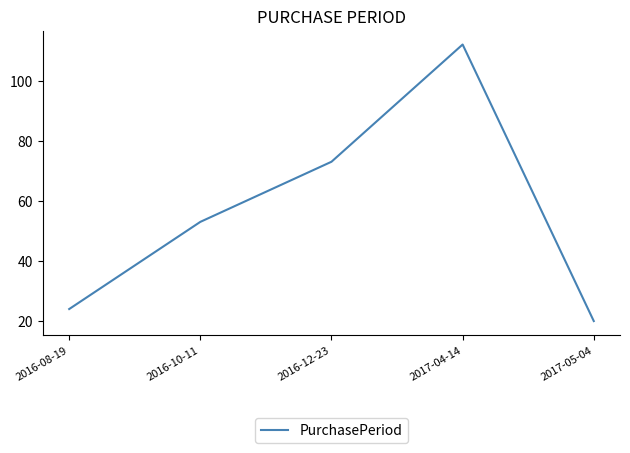

Reading right to left, extract all data points from this chart.

2017-05-04=20	2017-04-14=112	2016-12-23=73	2016-10-11=53	2016-08-19=24